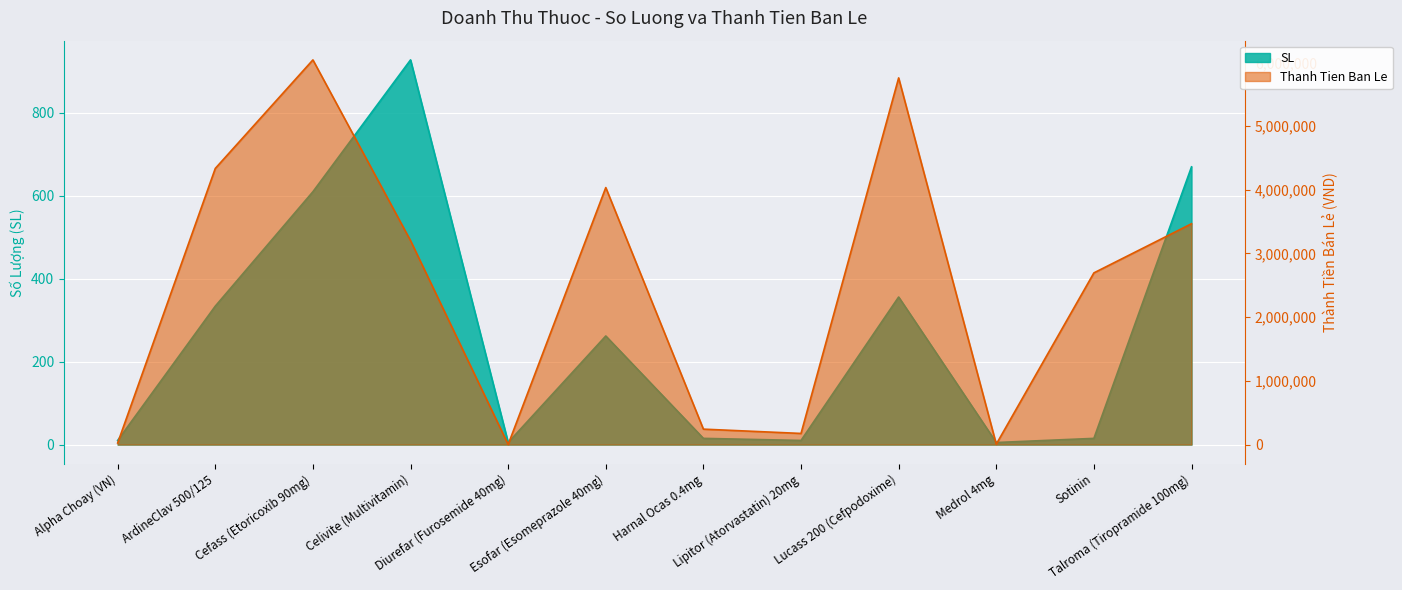

Is it true that Thanh Tien Ban Le equals 6350 at Medrol 4mg?

True